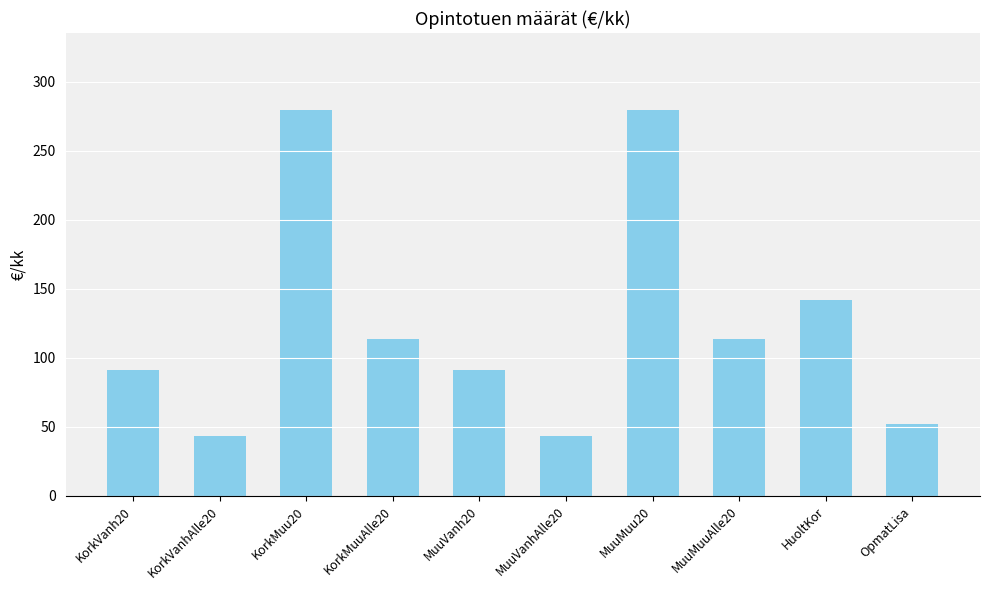

What is the sum of the values at MuuMuuAlle20 and HuoltKor?

255.2